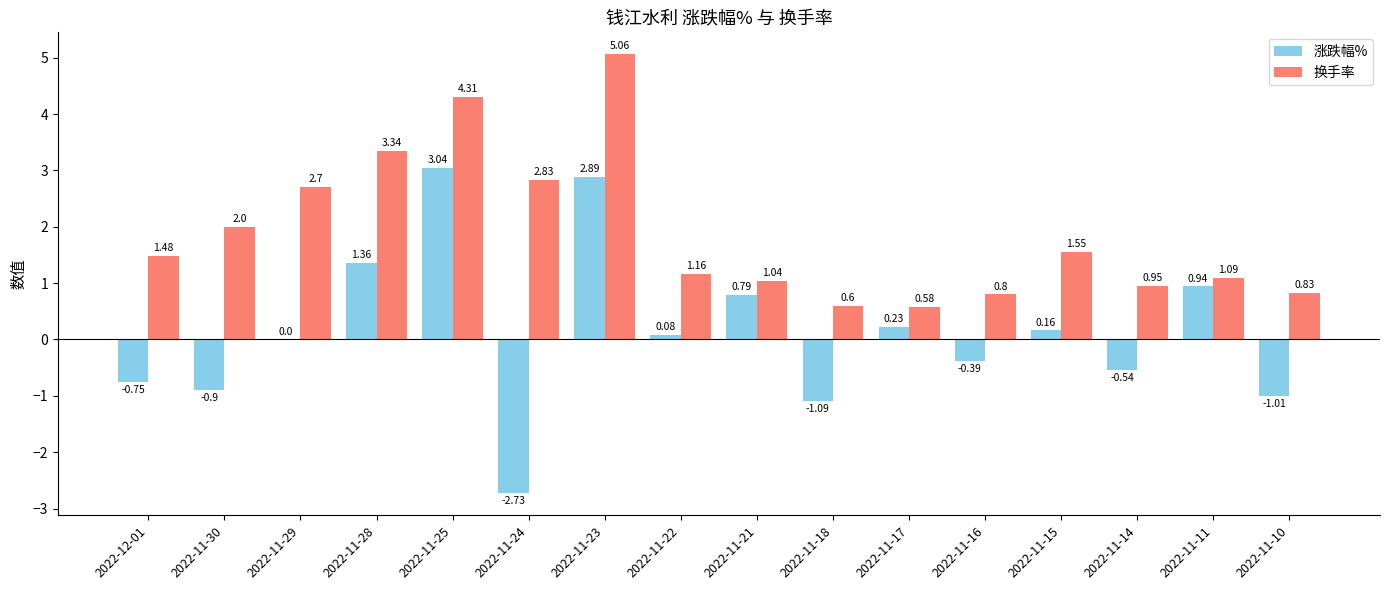

The value of 换手率 at 2022-12-01 is 2.0. True or false?

False